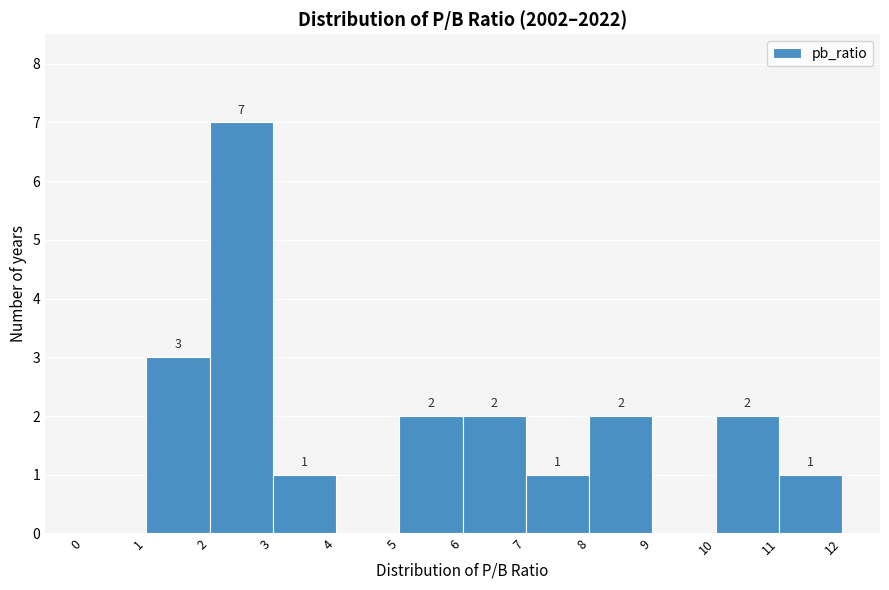

Which range on the x-axis has the tallest bar?

2 to 3